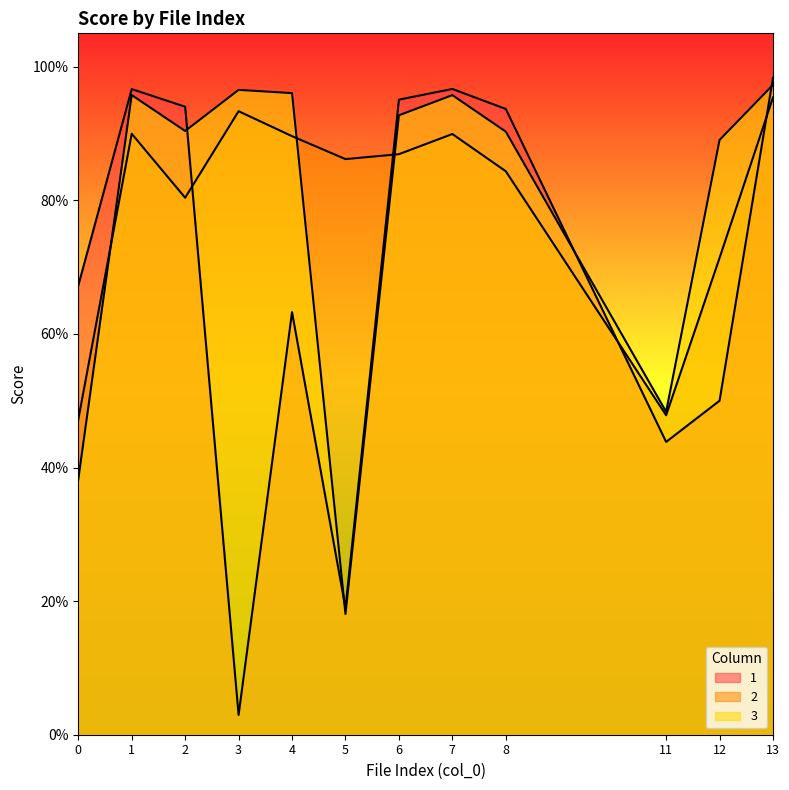

What is the maximum value for 3?

1.0